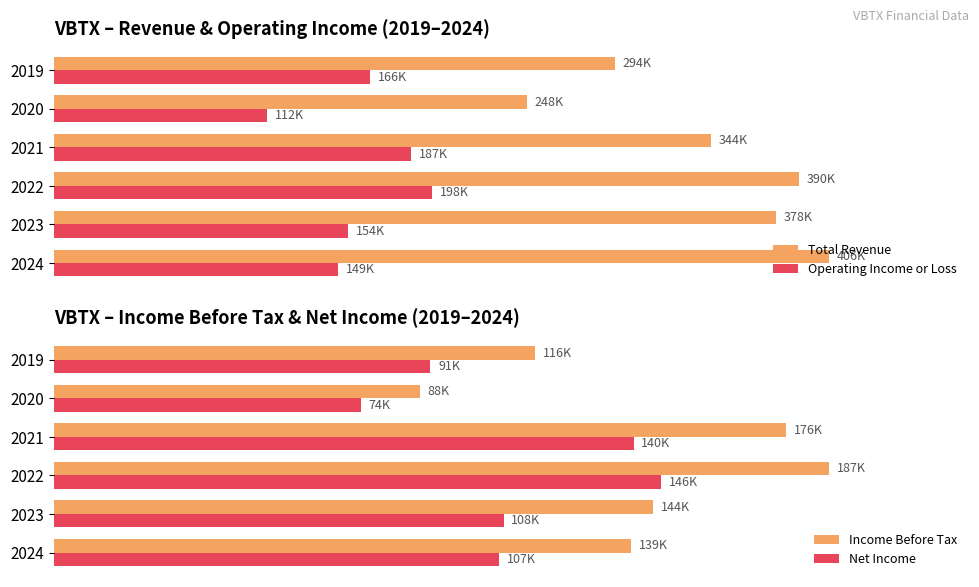

What is the highest value of the Net Income series?

146300